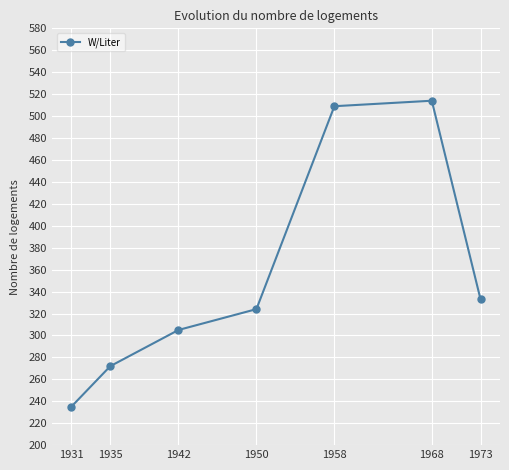

How many distinct data groups are displayed?

1